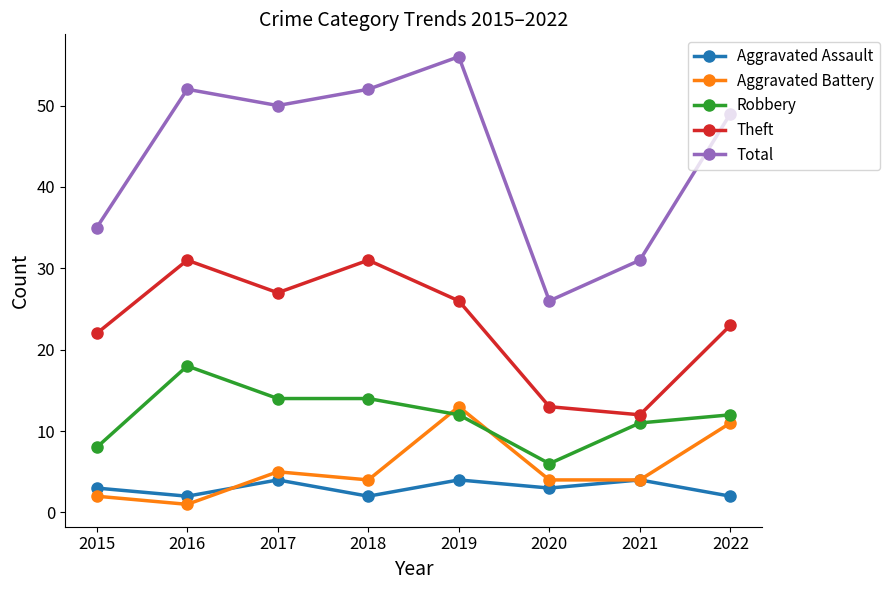

What is the maximum value shown in the chart?

56